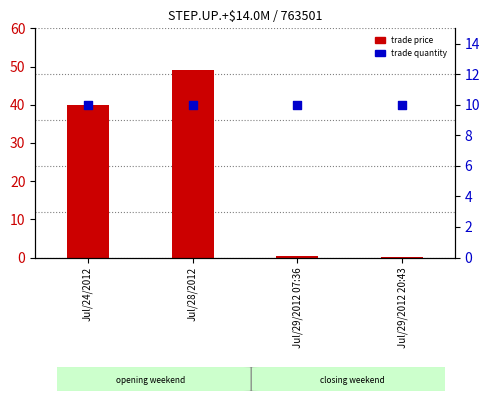

What is the total value across all series at Jul/29/2012 20:43?

10.2